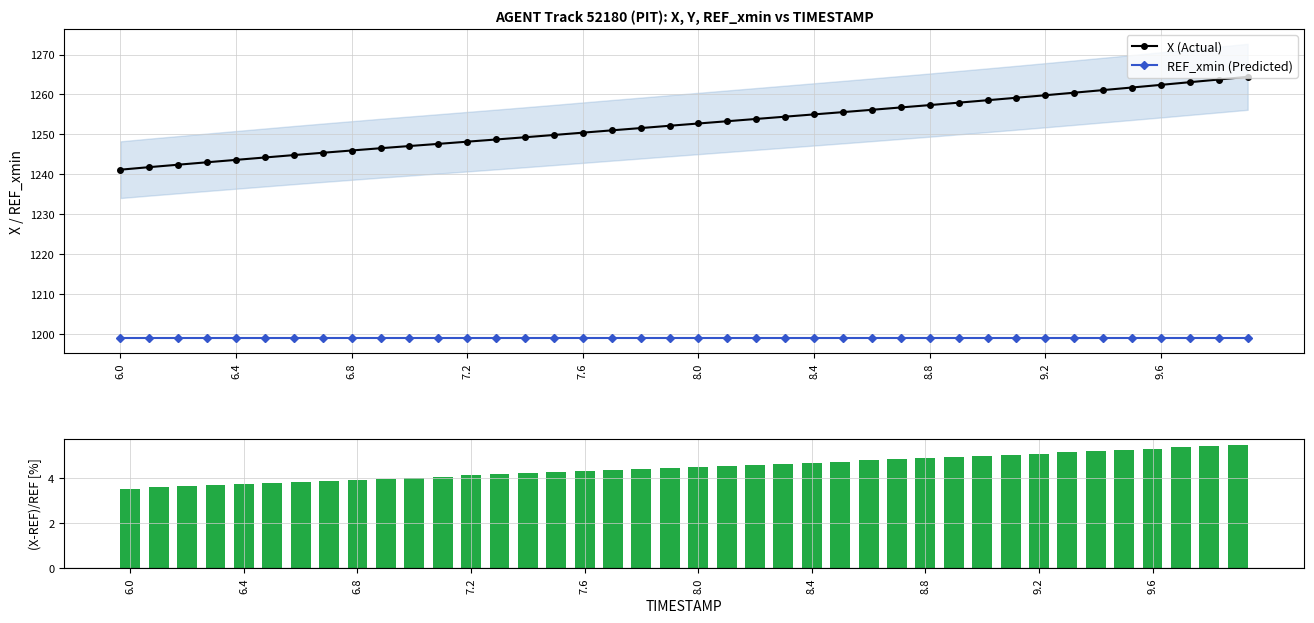

At which category is the sum across all series the highest?

39